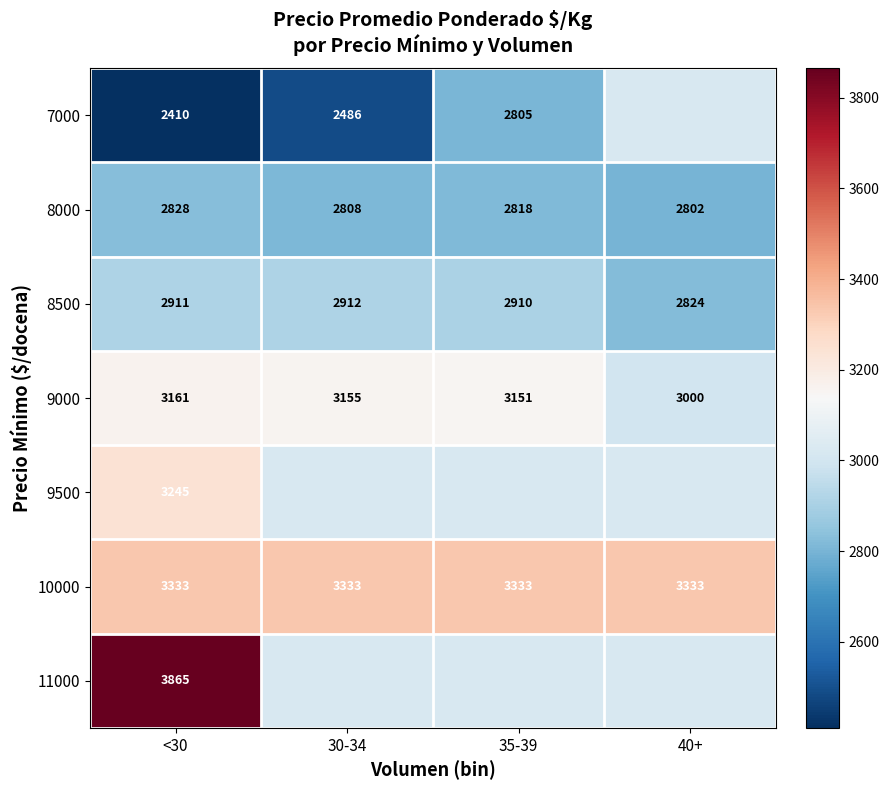

What is the greatest value displayed?

3865.0